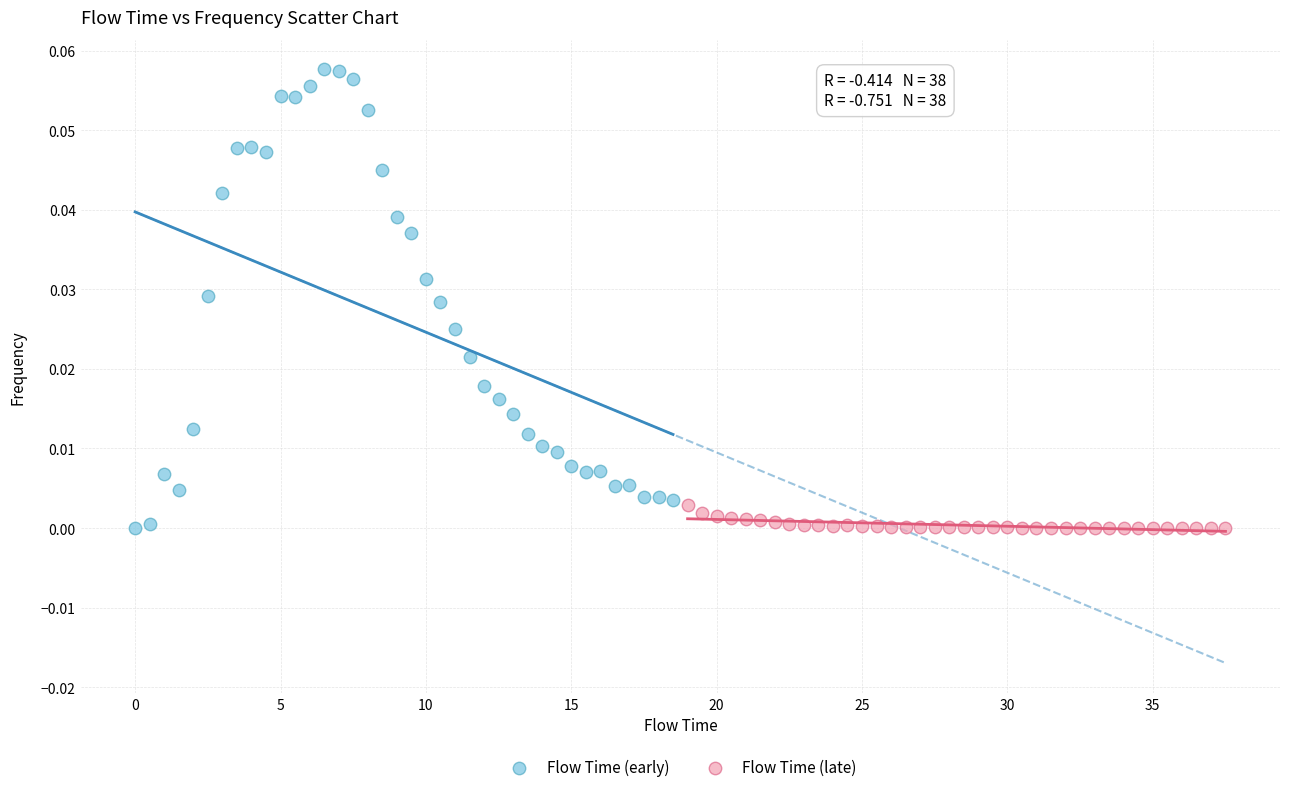

Which series contains the highest Y value?

Flow Time (early)